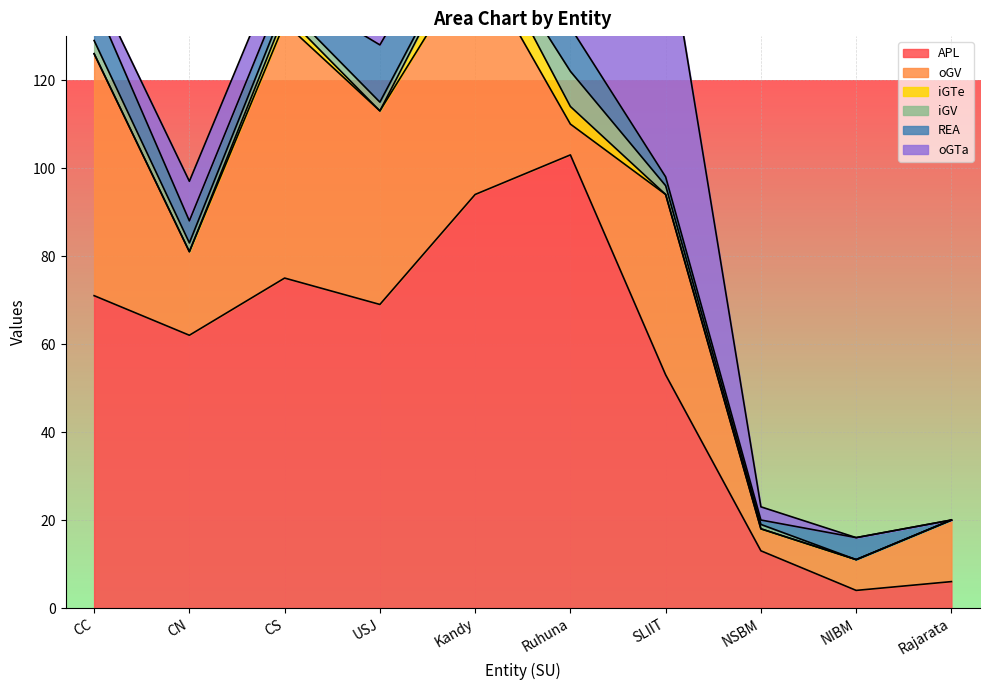

How many lines are shown in the chart?

6